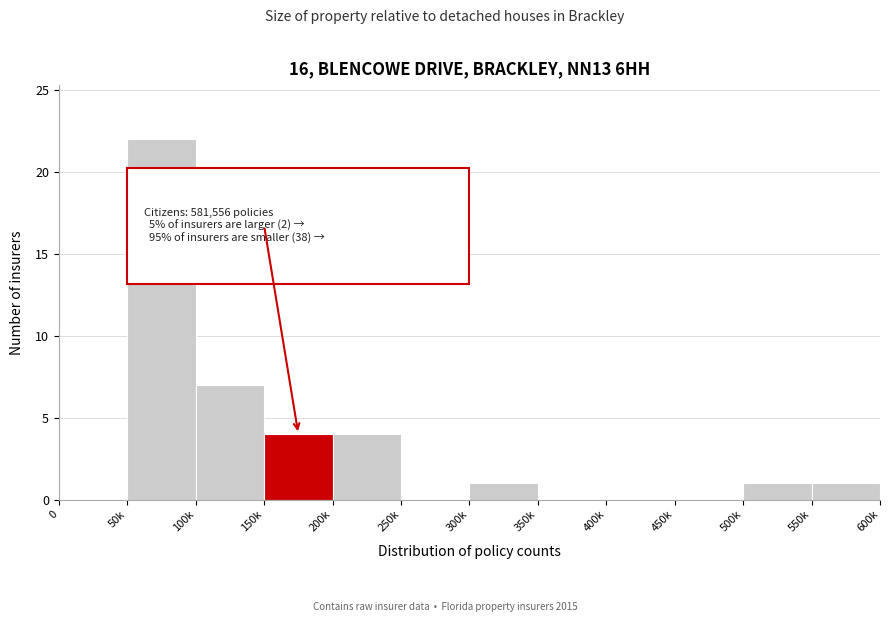

Reading left to right, transcribe all the data shown in this chart.

0=0	50k=22	100k=7	150k=4	200k=4	250k=0	300k=1	350k=0	400k=0	450k=0	500k=1	550k=1